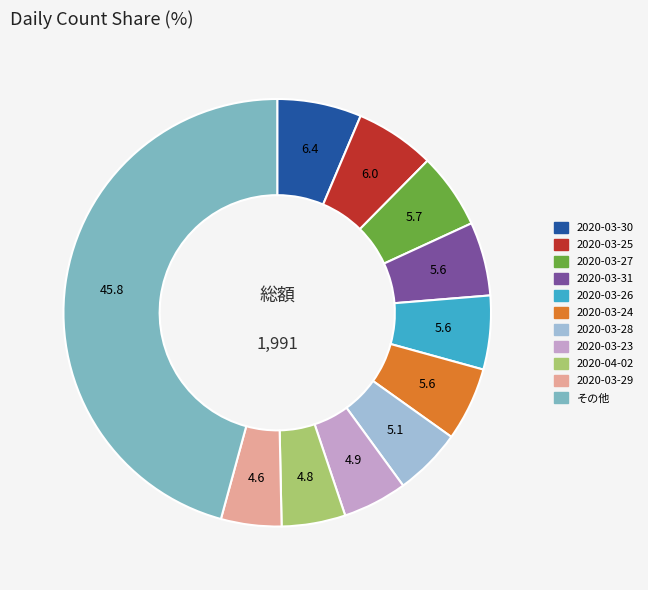

Approximately how many times larger is the value at 2020-03-23 compared to 2020-03-25?

0.8